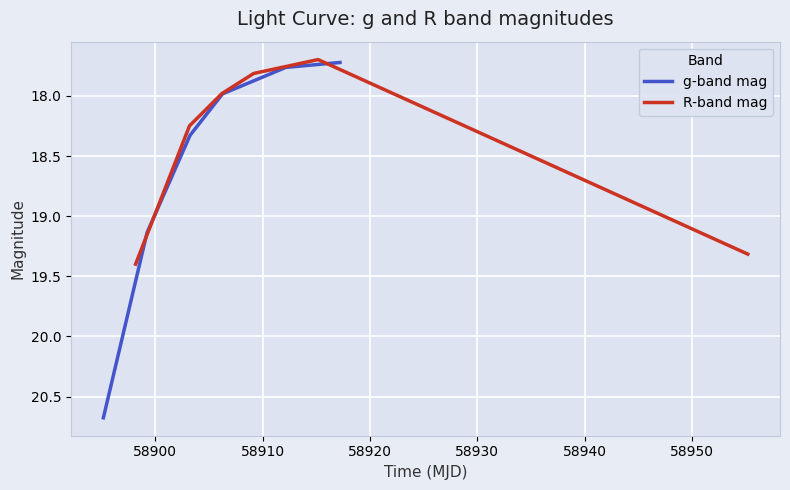

What are all the series names shown in the legend?

g-band mag, R-band mag